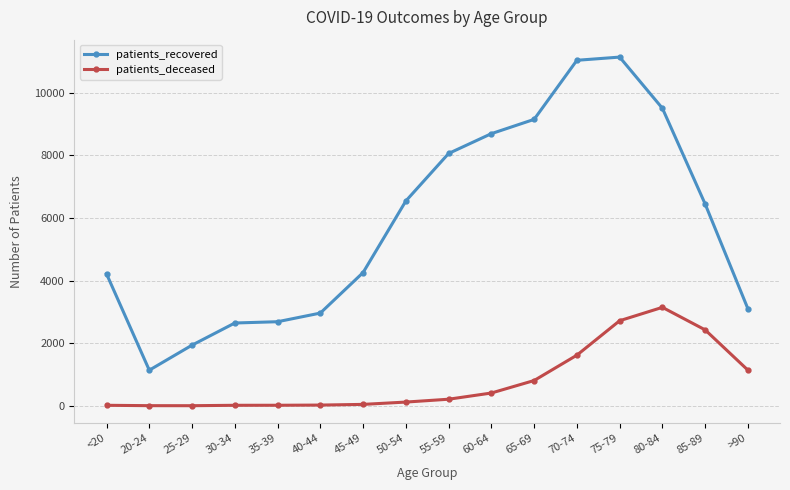

Which series has the largest range (max minus min)?

patients_recovered